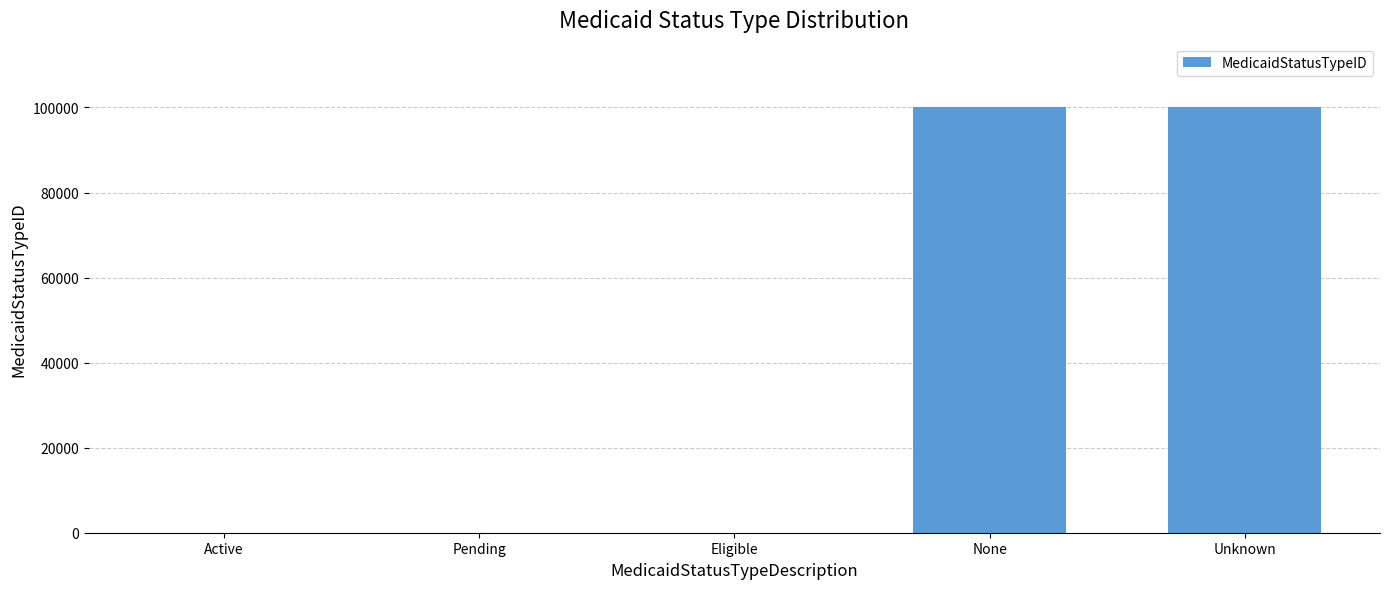

What is the change in value from Eligible to None?

+99995